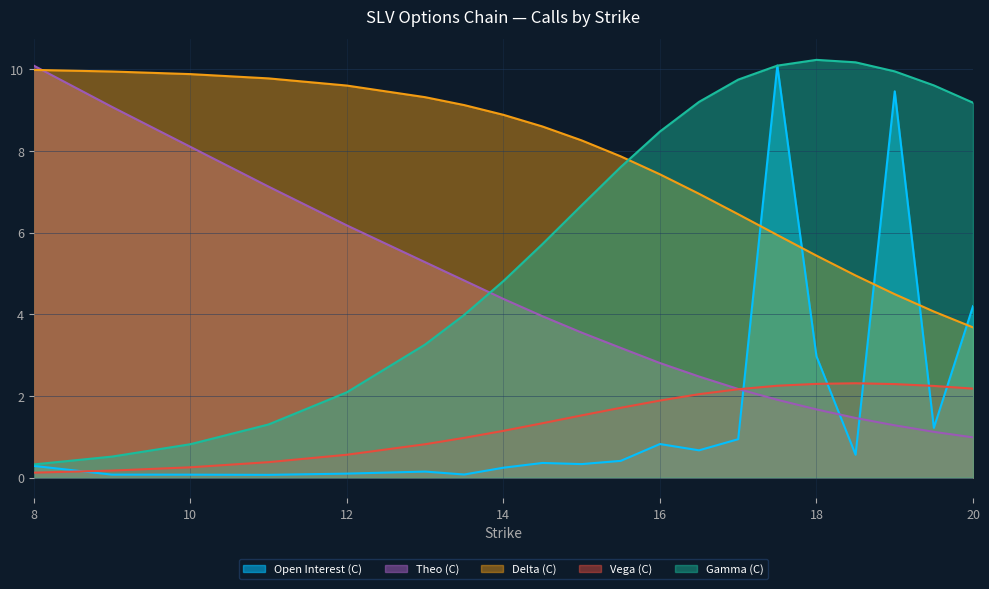

What is the total value across all series at 19.5?

18.2